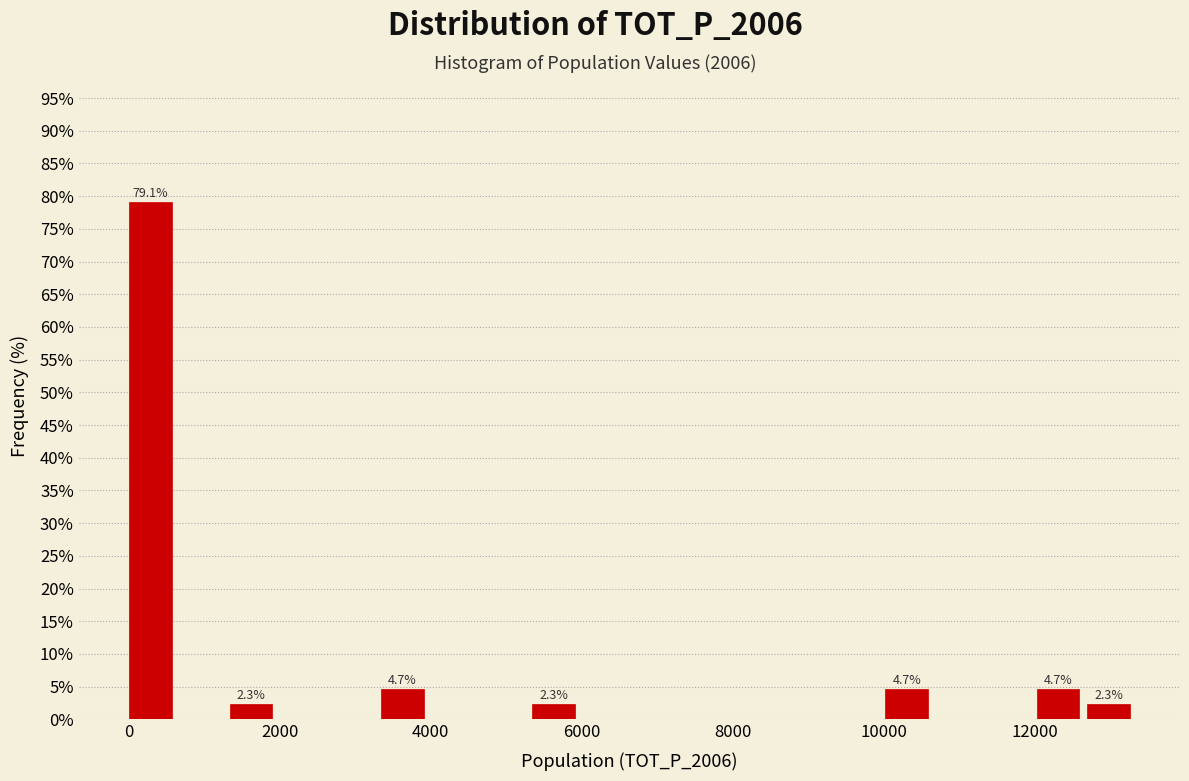

Read against the x-axis, roughly where is the centre of the tallest bar?

200